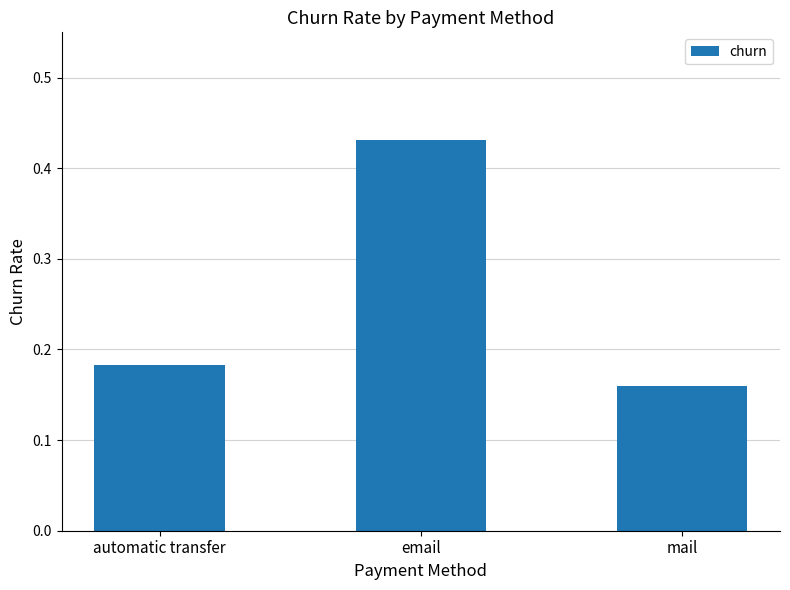

What is the change in value from email to mail?

-0.3